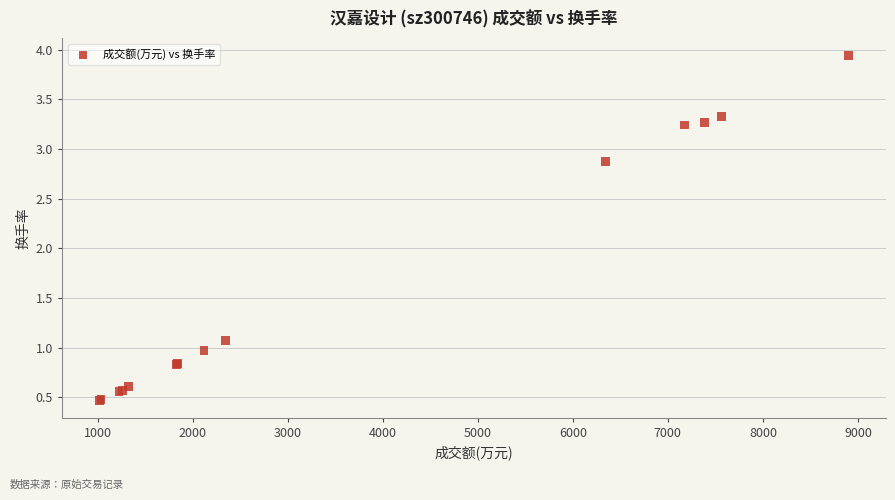

What Y value in the scatter plot is closest to 2?

2.9